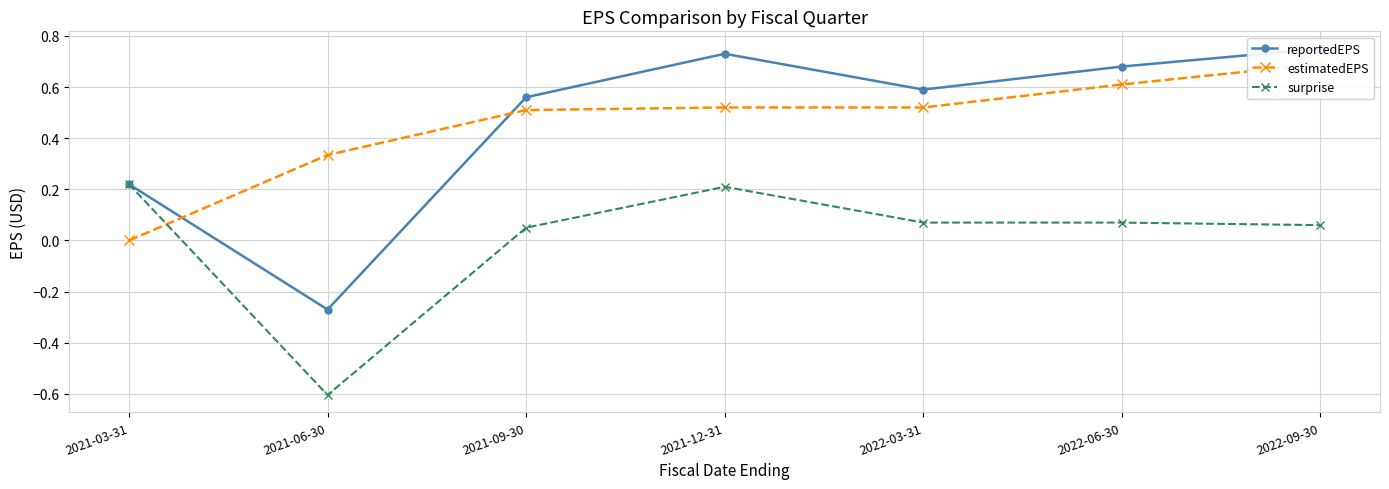

Is it true that estimatedEPS equals 0.9 at 2022-03-31?

False